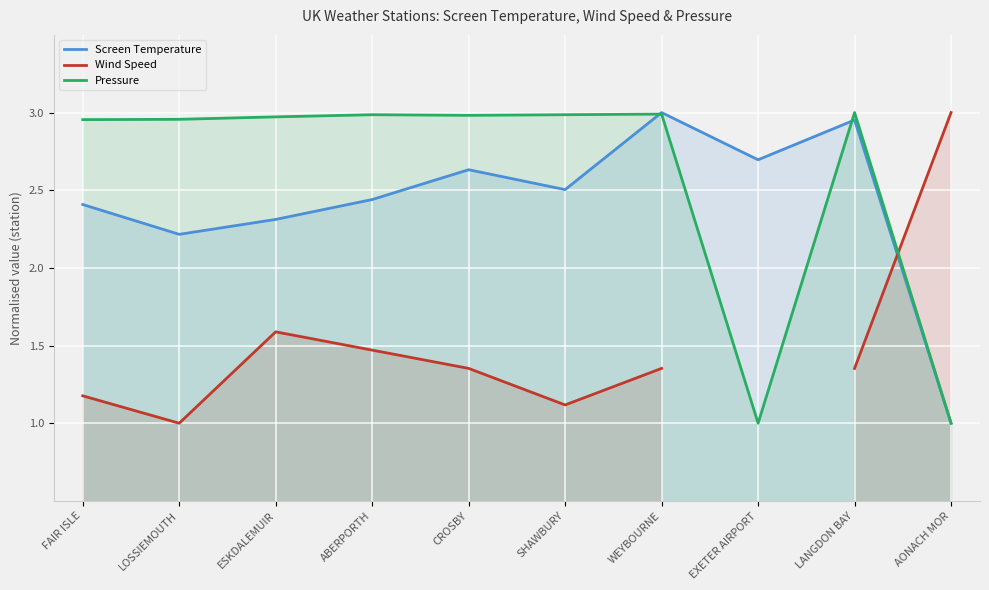

Is it true that Wind Speed equals 1.0 at LOSSIEMOUTH?

True